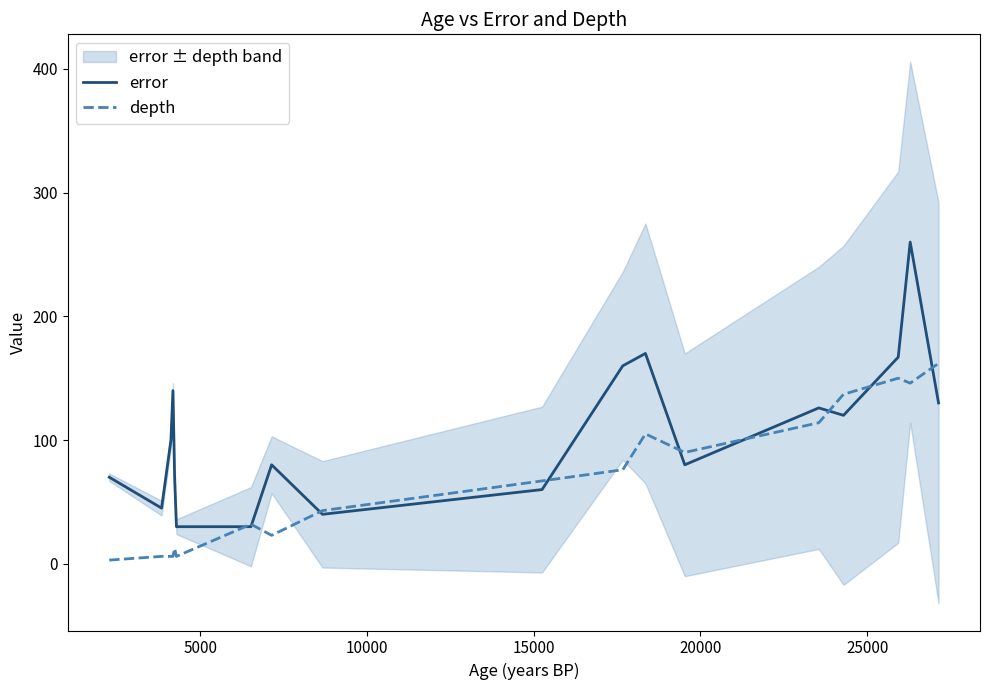

What is the sum of all depth values?

1184.5